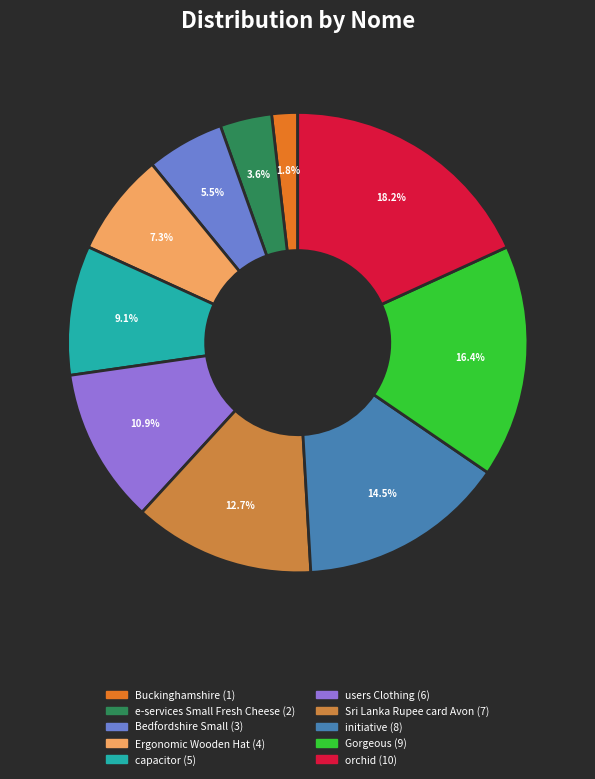

How many slices are in this pie chart?

10